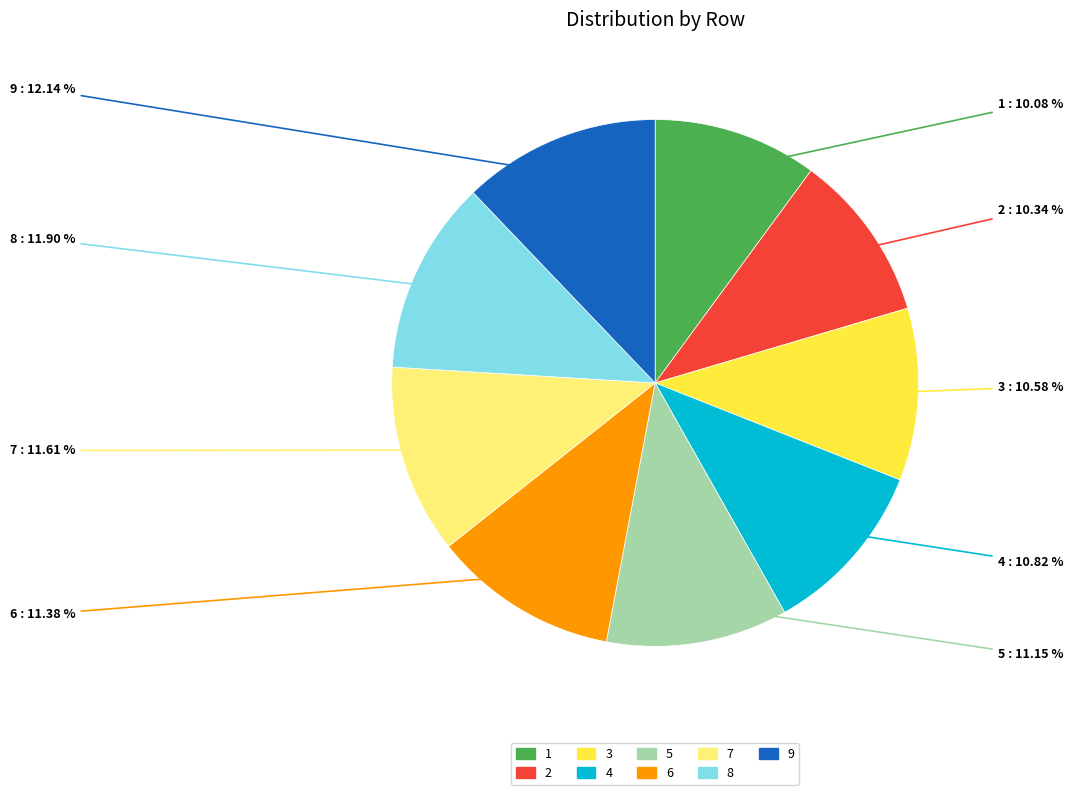

To the nearest percent, what is the combined percentage of 7 and 5?

23%